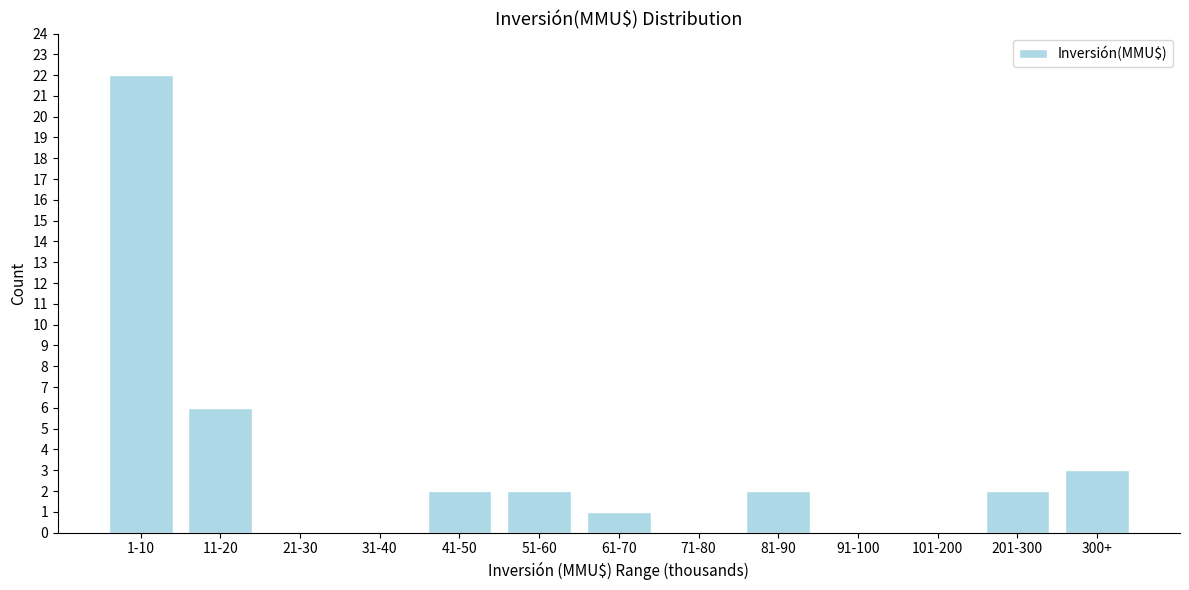

Reading left to right, list all the values displayed in this chart.

1-10=22	11-20=6	21-30=0	31-40=0	41-50=2	51-60=2	61-70=1	71-80=0	81-90=2	91-100=0	101-200=0	201-300=2	300+=3